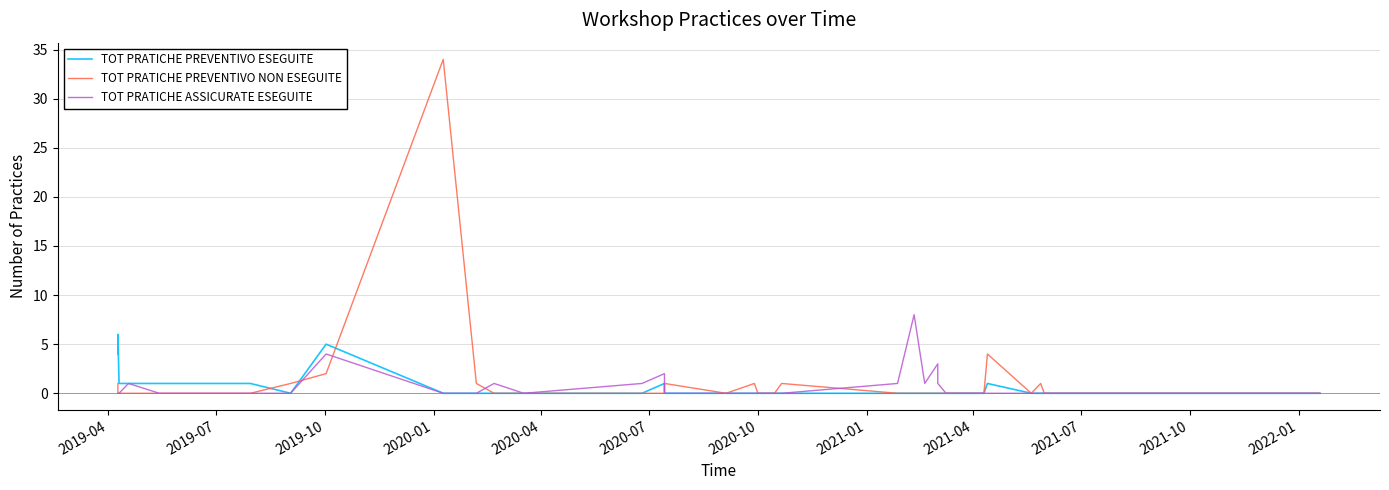

After their last crossing, which series has the higher values: TOT PRATICHE ASSICURATE ESEGUITE or TOT PRATICHE PREVENTIVO NON ESEGUITE?

TOT PRATICHE ASSICURATE ESEGUITE